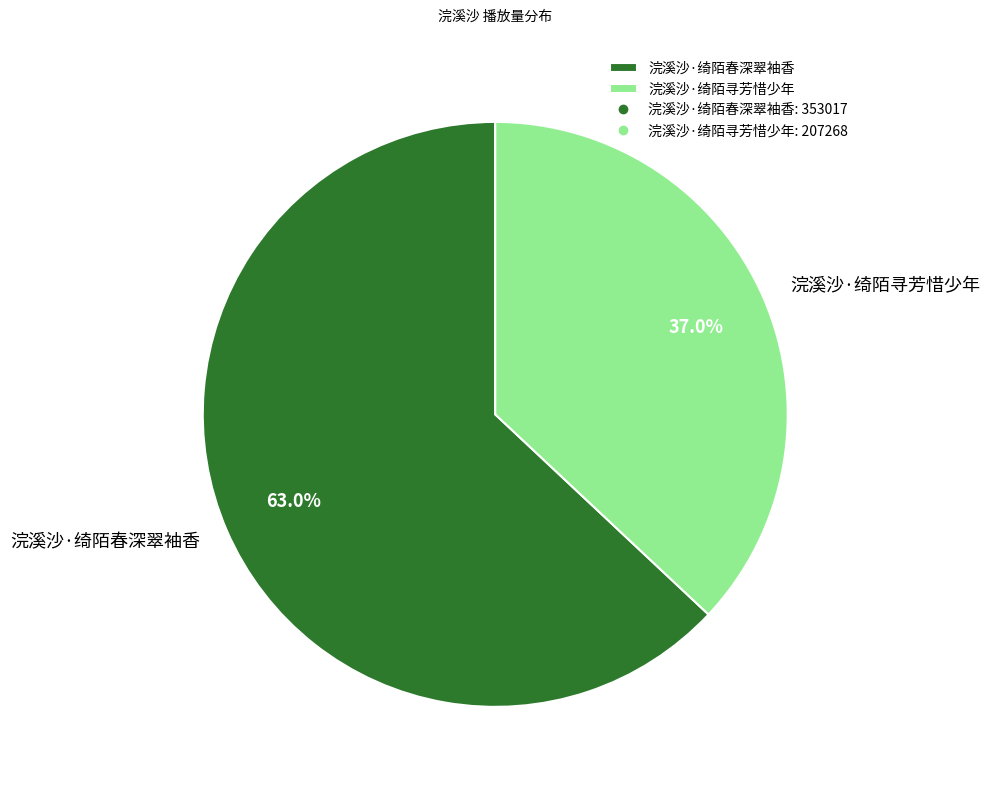

Rank the categories by value from highest to lowest.

浣溪沙·绮陌春深翠袖香, 浣溪沙·绮陌寻芳惜少年